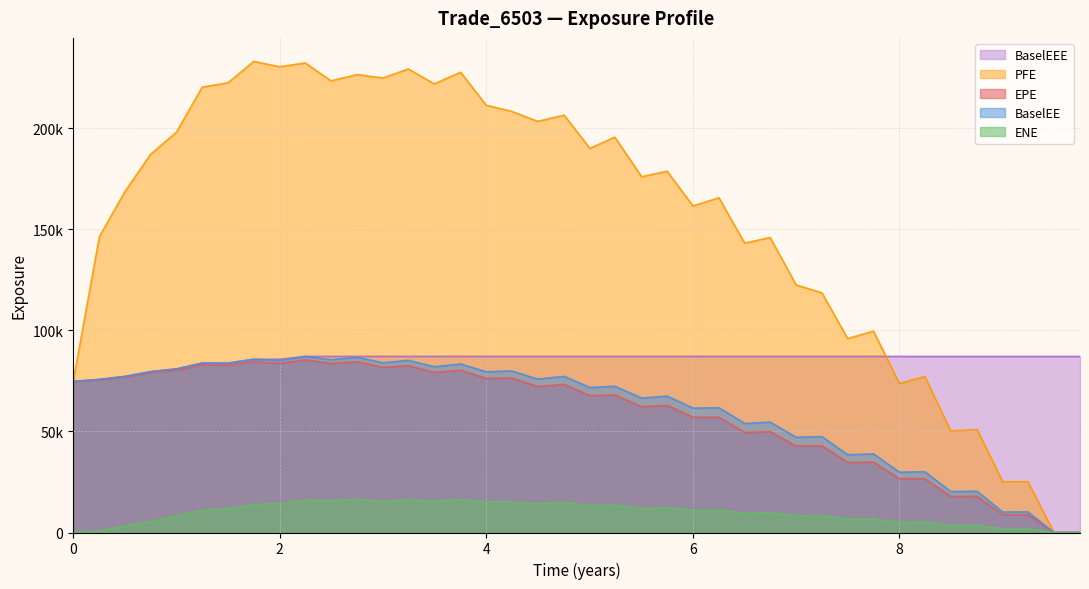

What is the sum of all ENE values?

382918.3